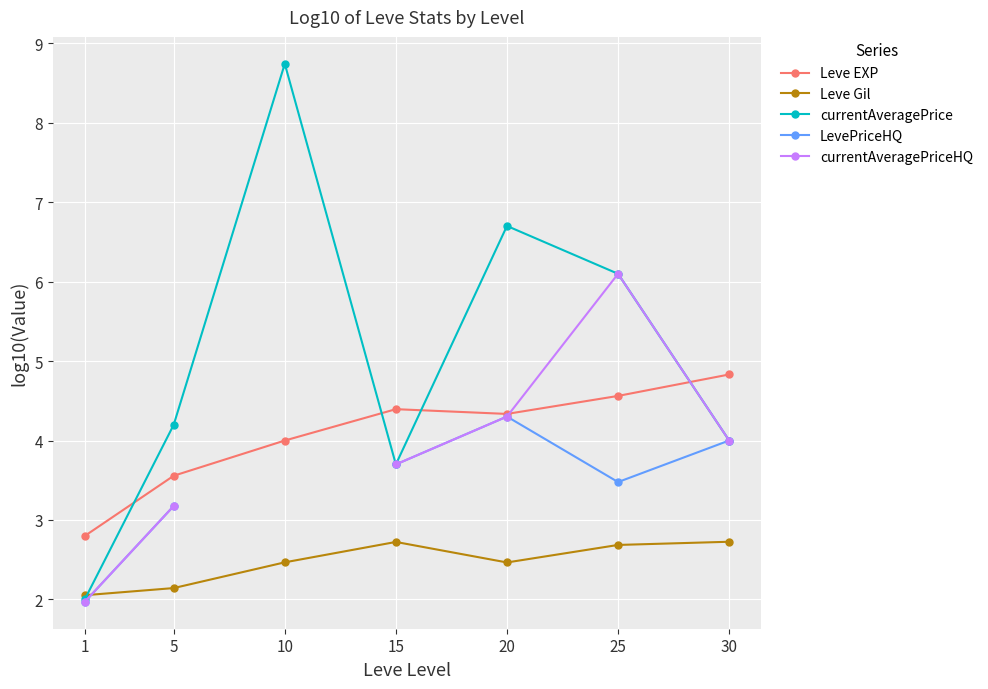

True or false: currentAveragePrice and LevePriceHQ cross at least once.

False